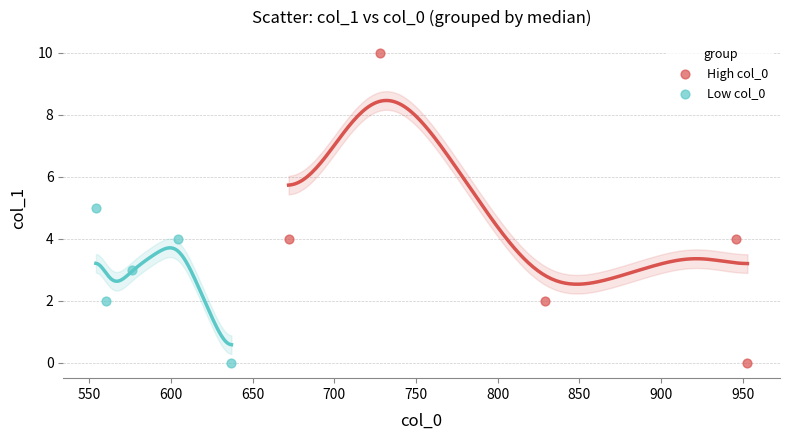

Which series reaches the maximum Y coordinate?

High col_0